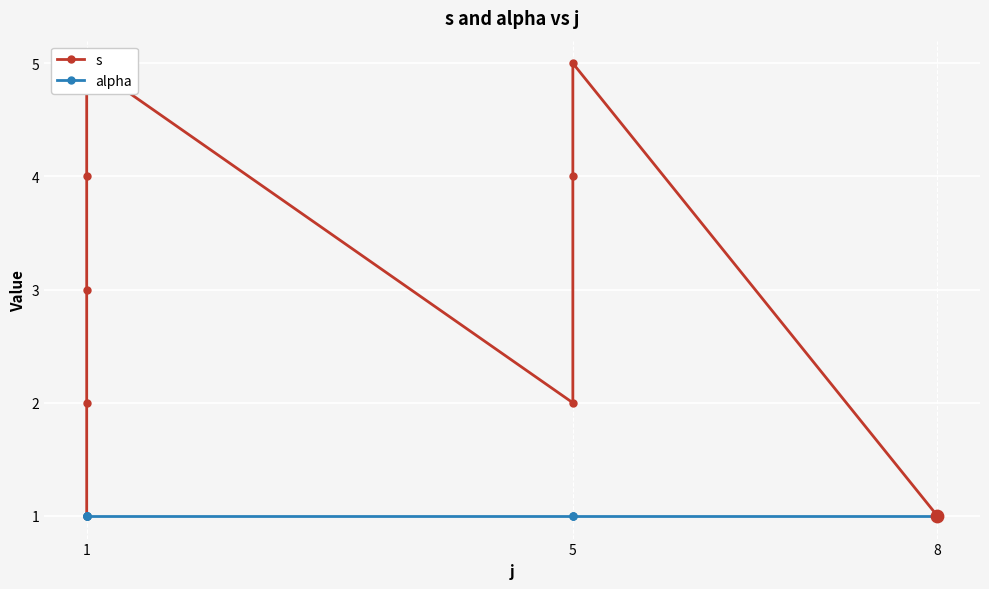

Which series reaches the maximum Y coordinate?

s